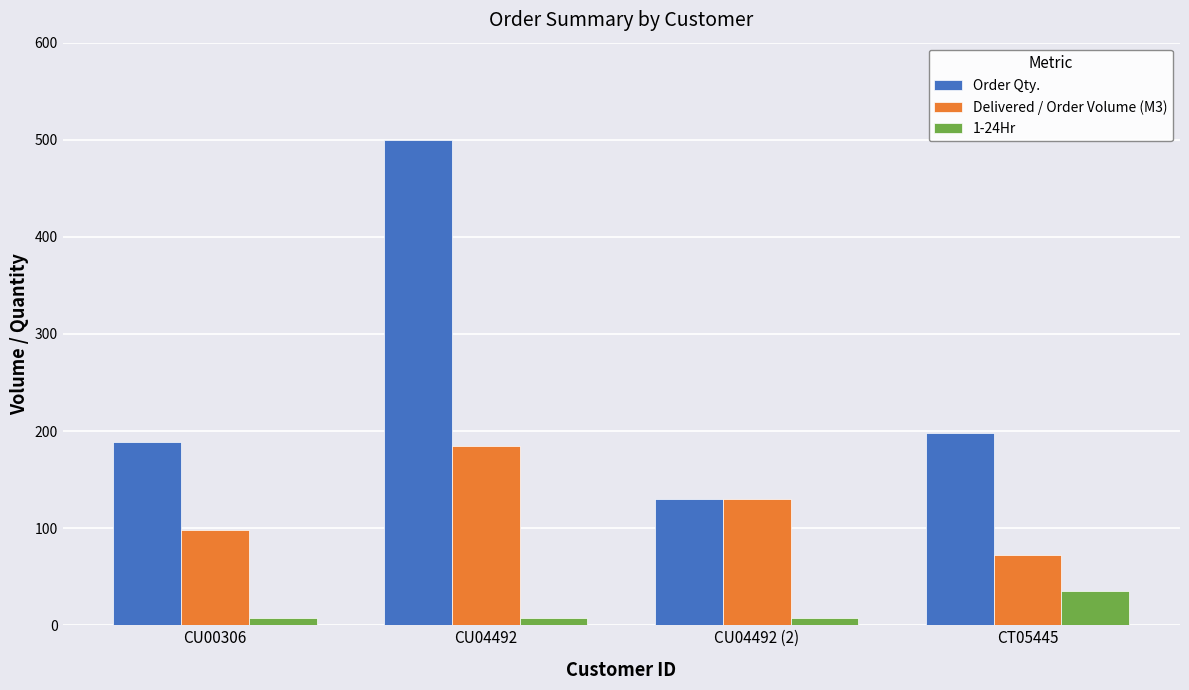

What are all the series names shown in the legend?

Order Qty., Delivered / Order Volume (M3), 1-24Hr